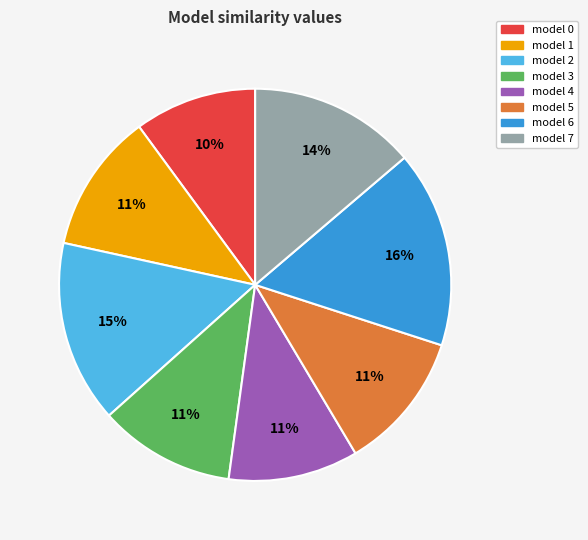

Does model 5 account for over 50% of the chart?

No